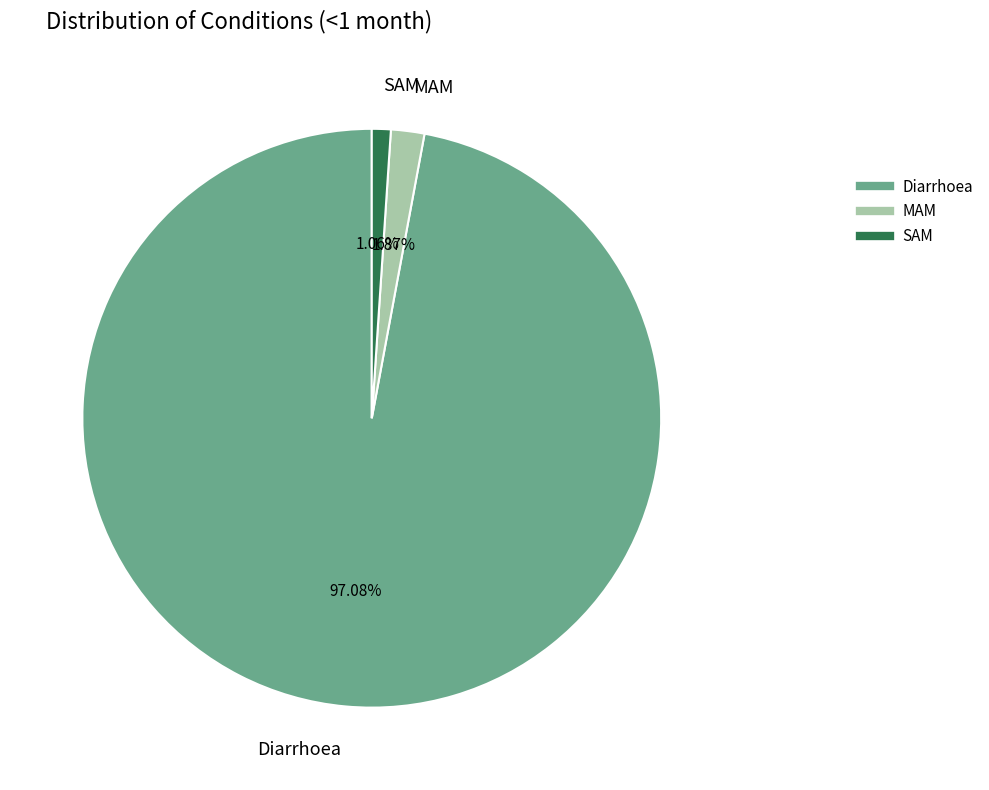

Is the sum of Diarrhoea and MAM greater than half?

Yes